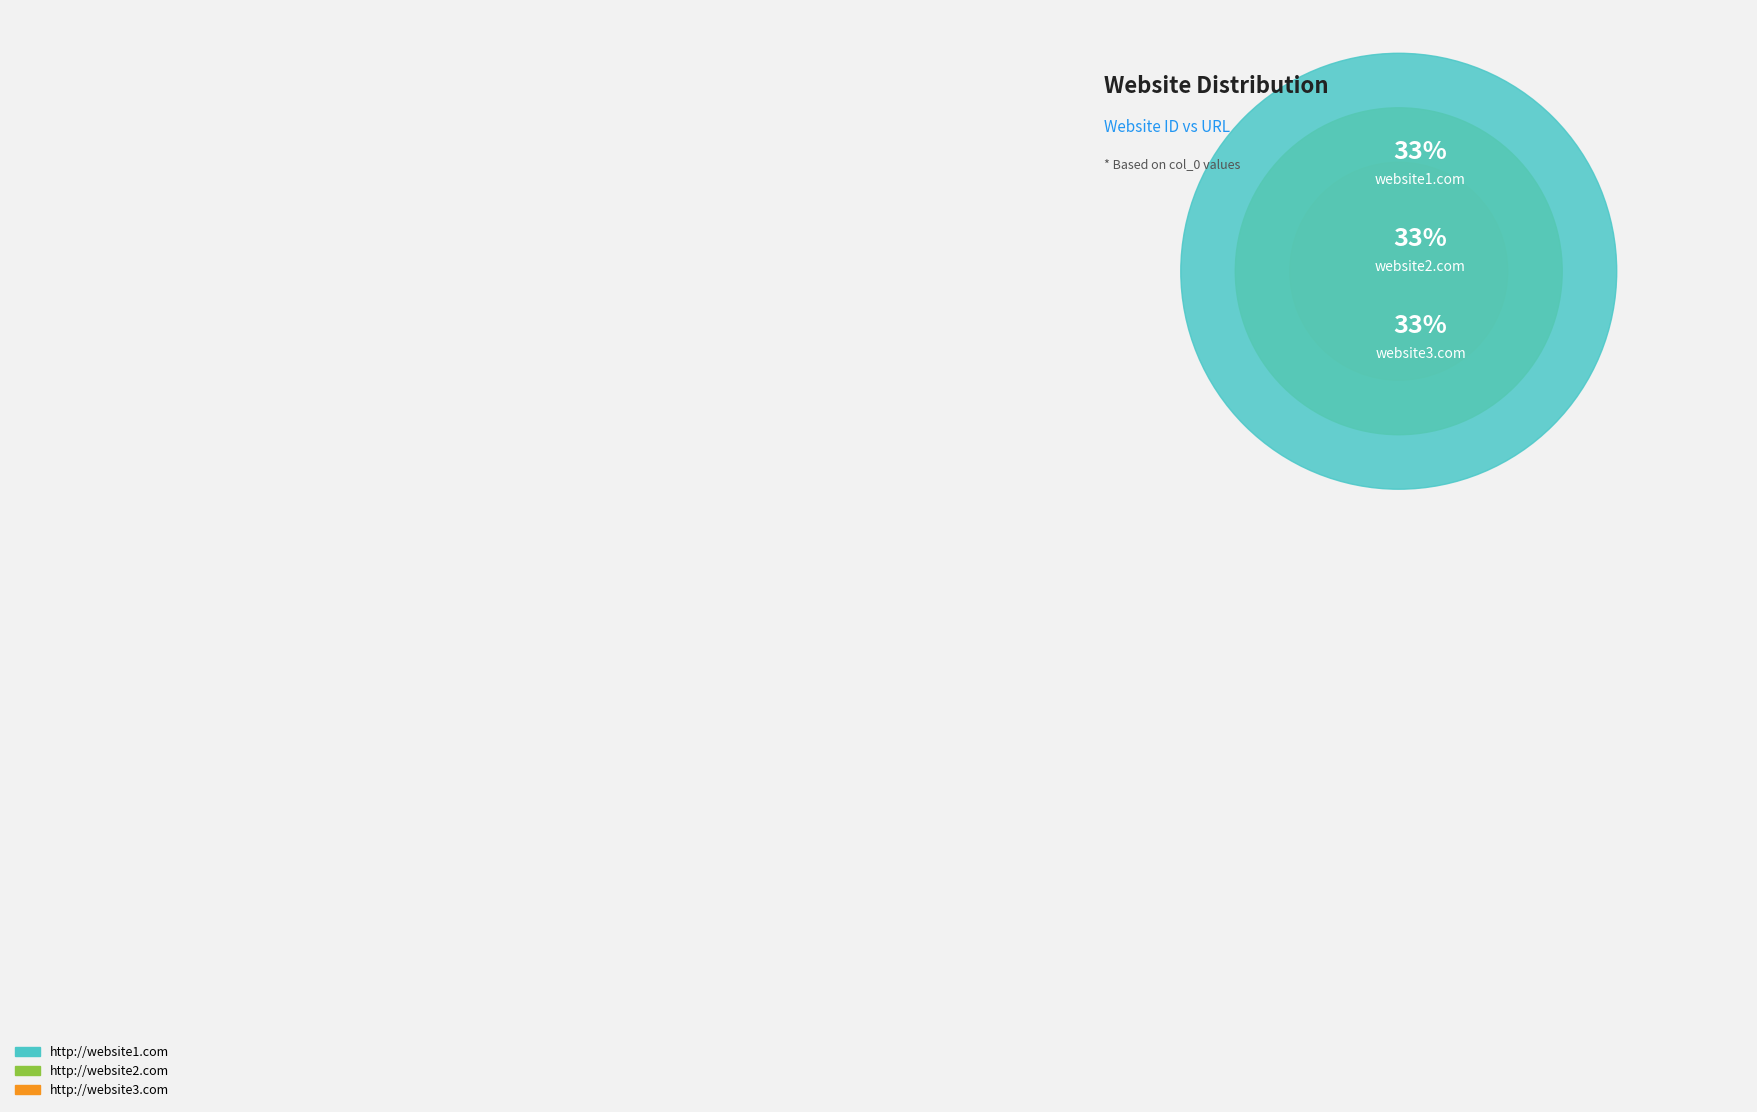

Which category has the biggest portion of the pie?

http://website3.com